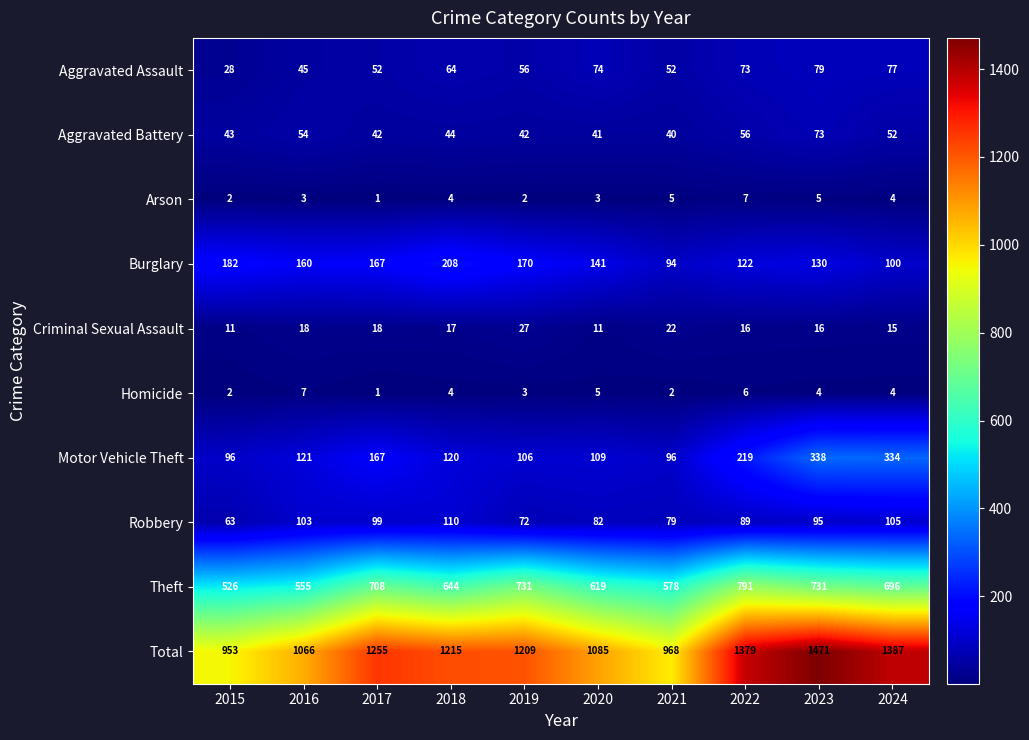

What is the difference between the second highest and minimum values in the Total series?

434